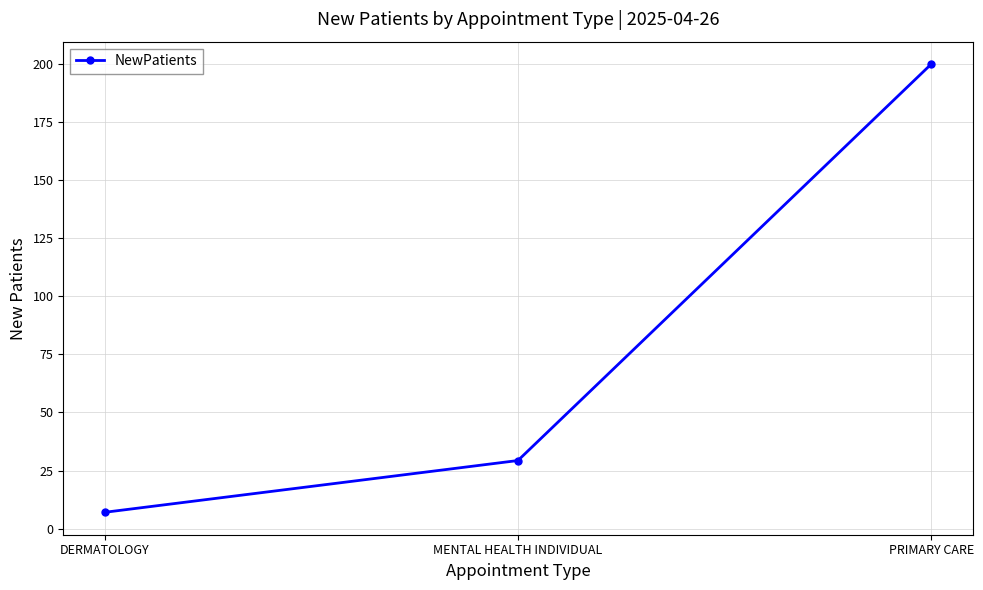

What is the change in value from DERMATOLOGY to PRIMARY CARE?

+193.0